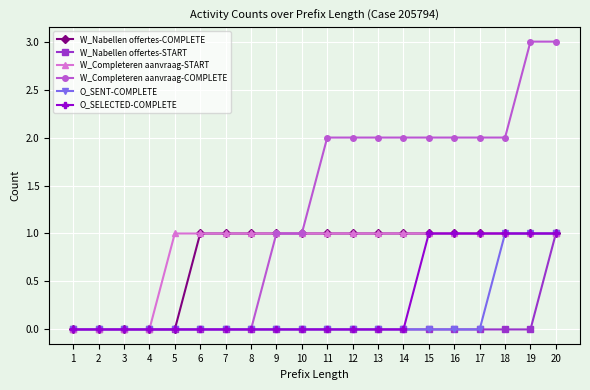

Is it true that W_Completeren aanvraag-START equals 0 at 4?

True